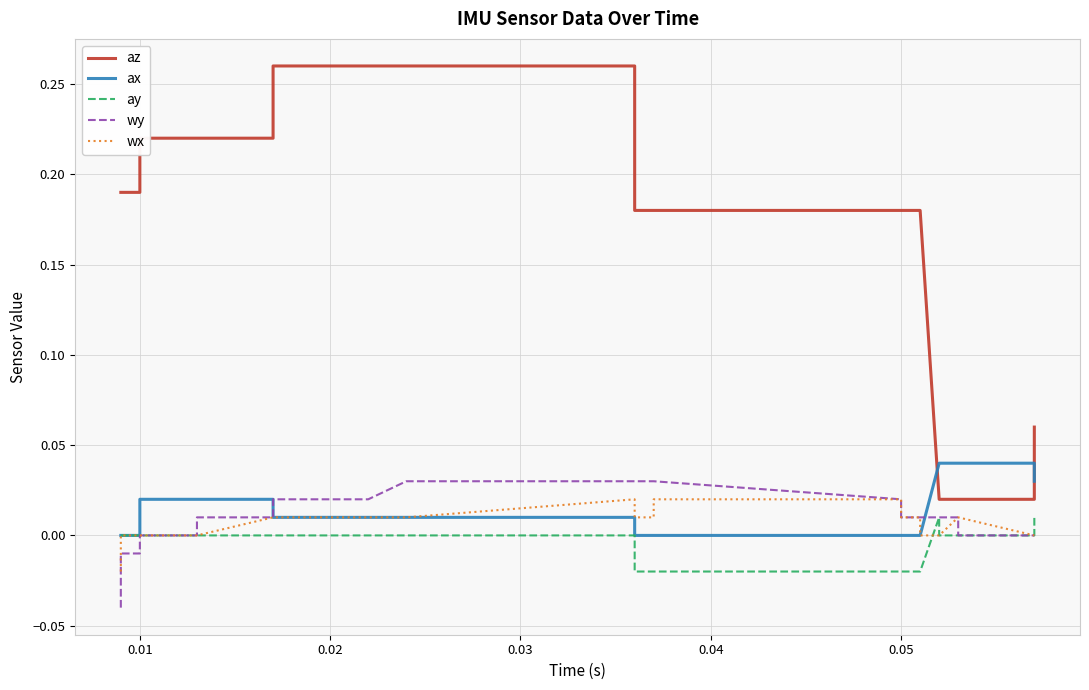

Is it true that ay equals -0.0 at 16?

False